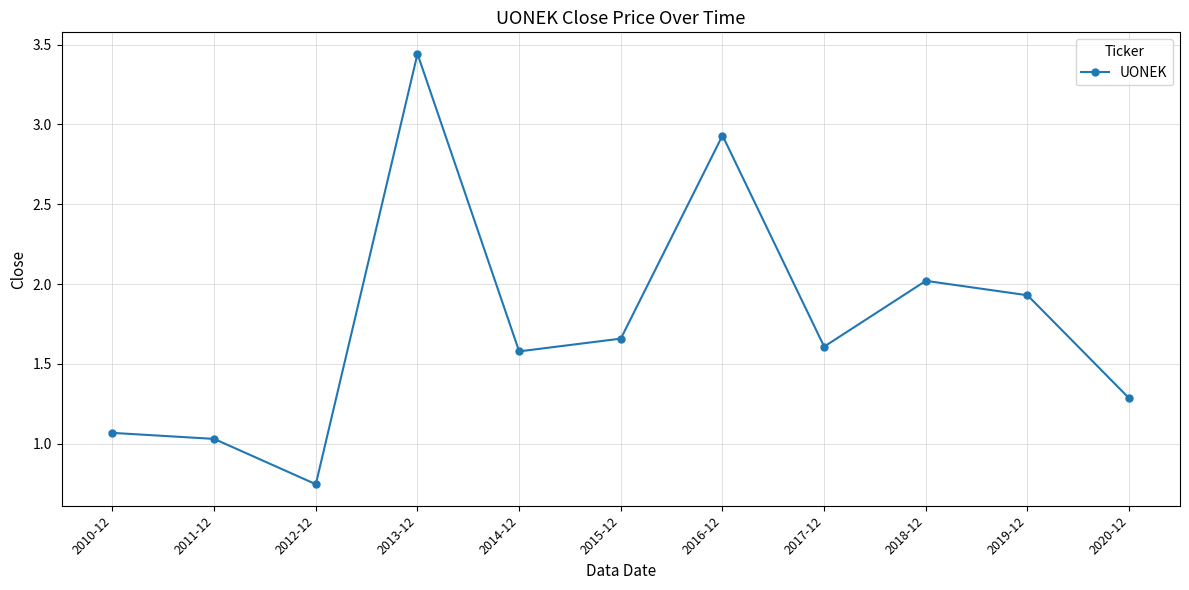

How many lines are shown in the chart?

1